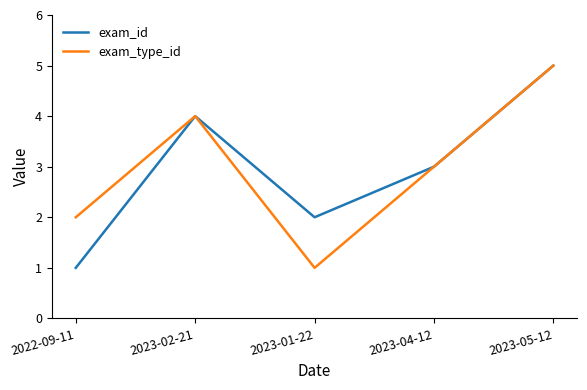

Reading right to left, transcribe all the data shown in this chart.

exam_id: 2023-05-12=5	2023-04-12=3	2023-01-22=2	2023-02-21=4	2022-09-11=1
exam_type_id: 2023-05-12=5	2023-04-12=3	2023-01-22=1	2023-02-21=4	2022-09-11=2